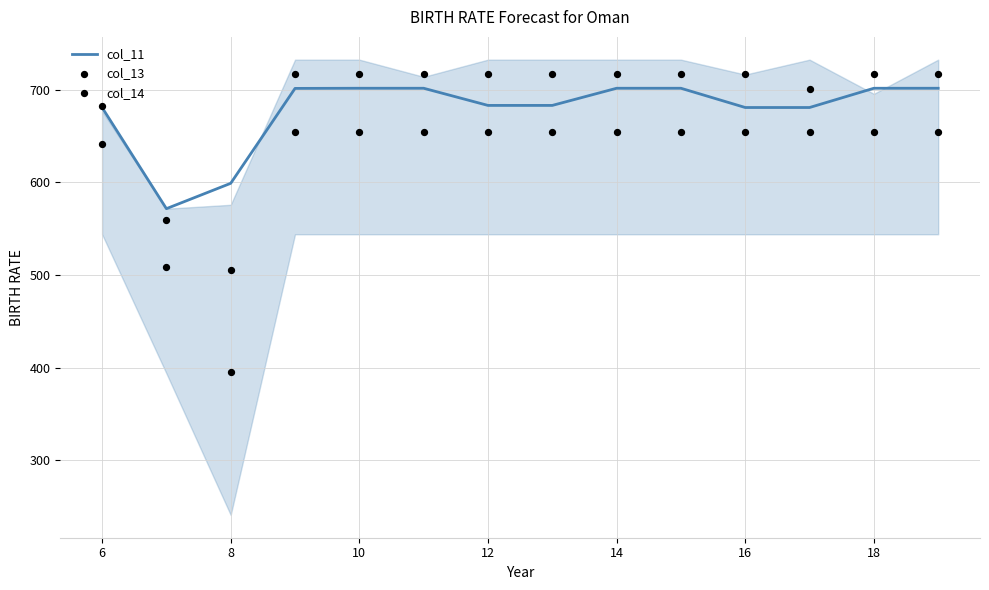

Is it true that col_11 equals 246.9 at 16?

False